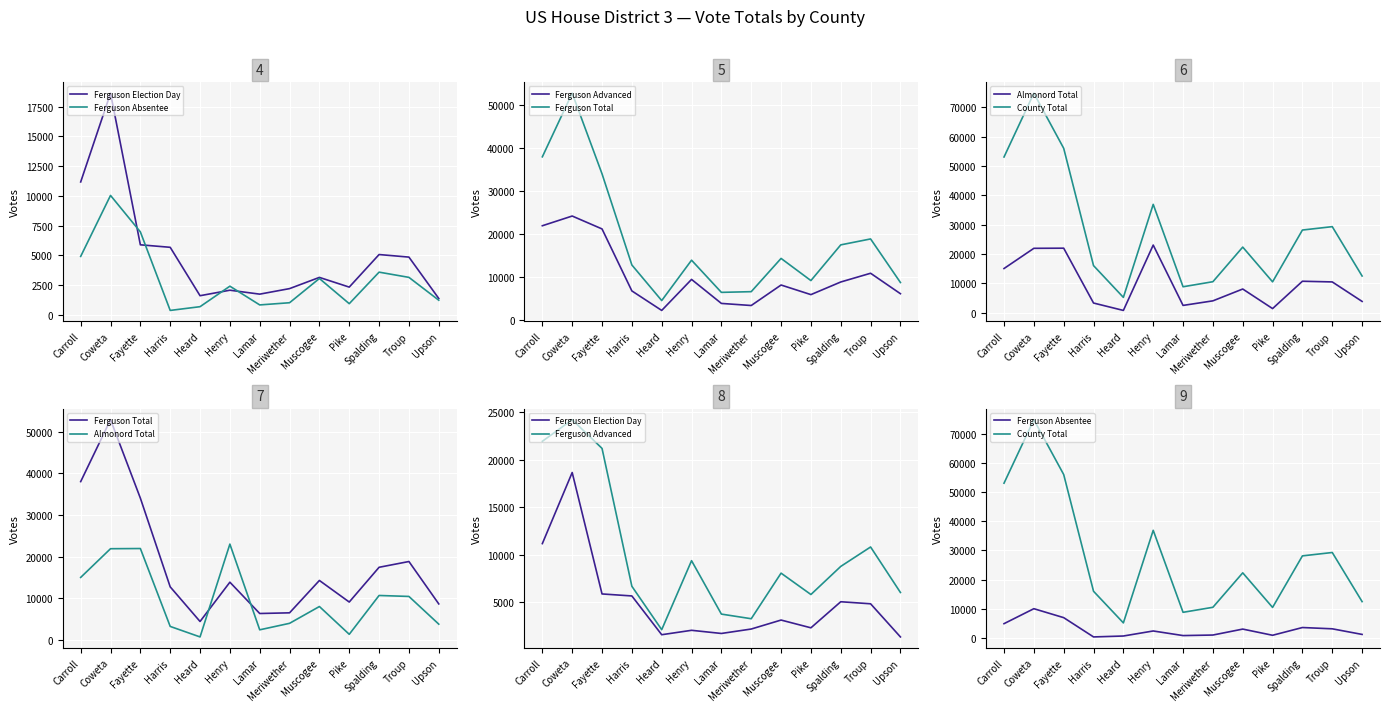

Between Meriwether and Upson, which series saw the biggest shift?

Ferguson Advanced